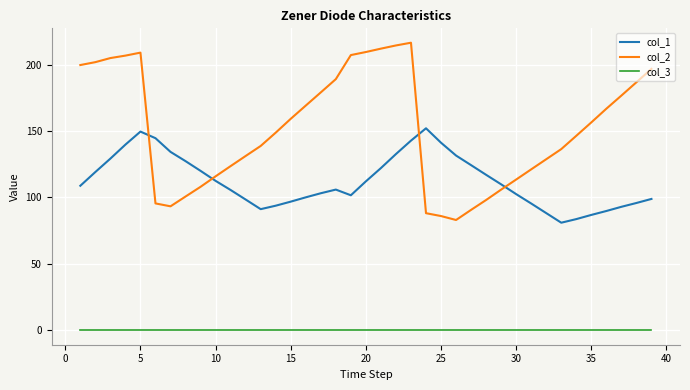

How many lines are shown in the chart?

3